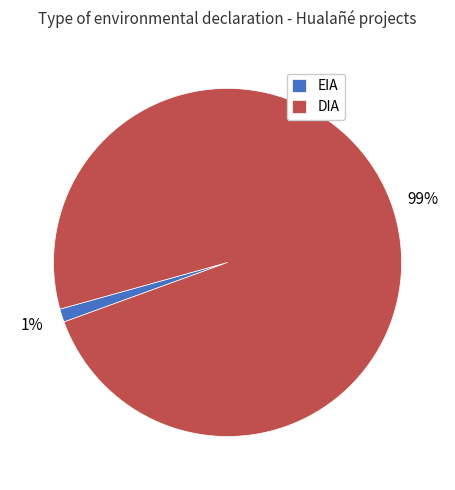

How many segments does this pie chart have?

2